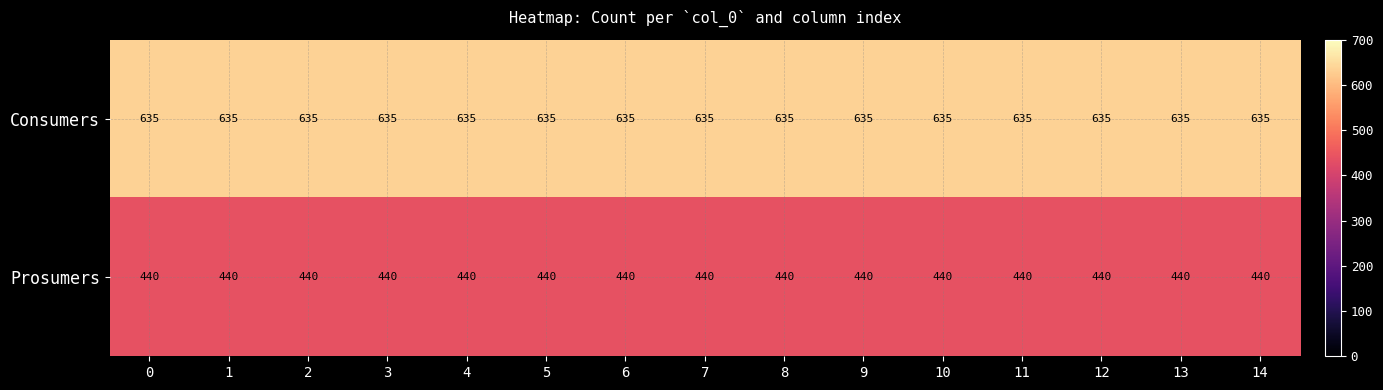

Is the value of Prosumers at 1 greater than the value of Consumers at 2?

No